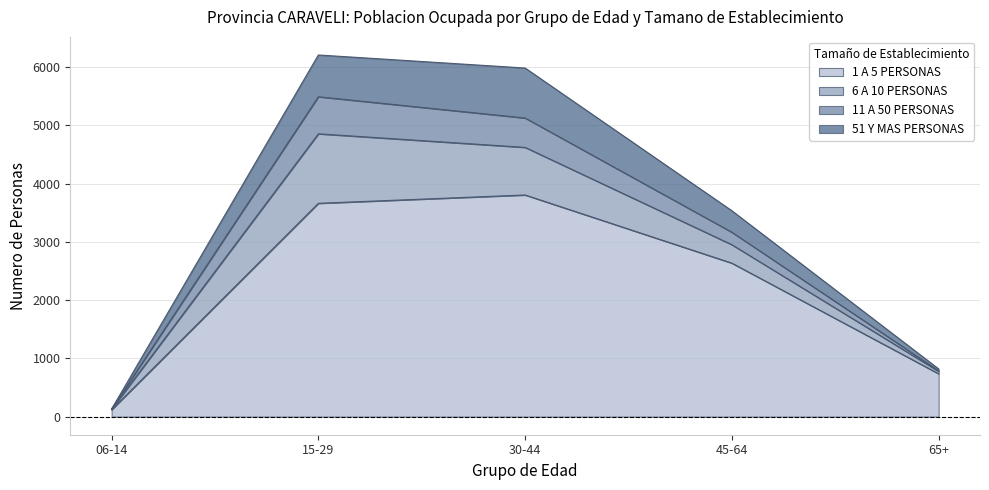

Rank the categories by 1 A 5 PERSONAS value from lowest to highest.

06-14, 65+, 45-64, 15-29, 30-44